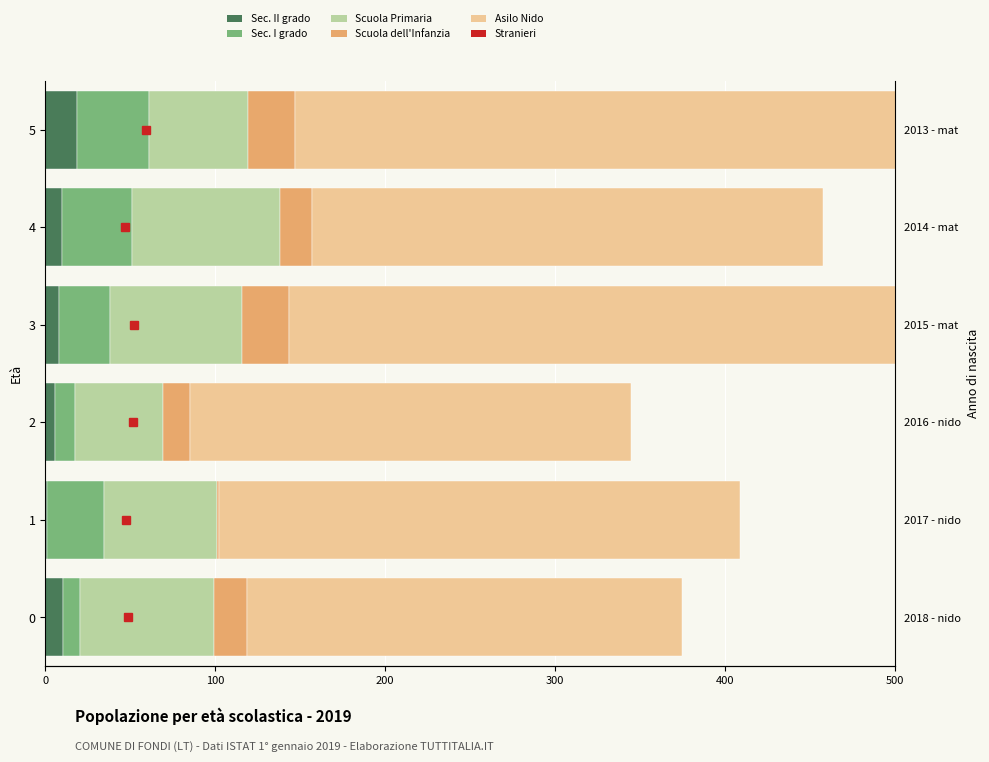

The Sec. II grado series shows 7.8 at 3. True or false?

True